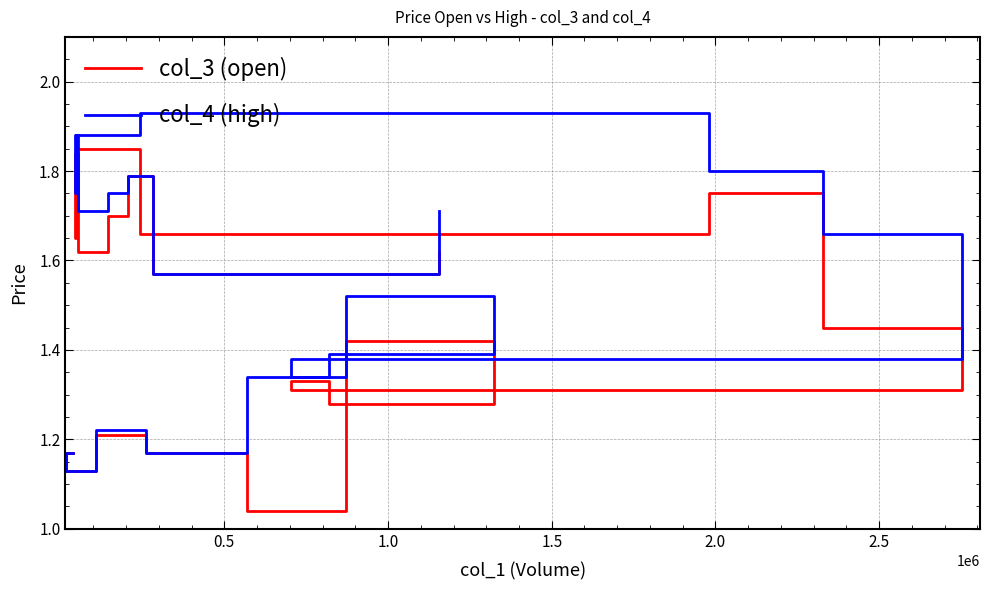

How many data points does each series have?

20